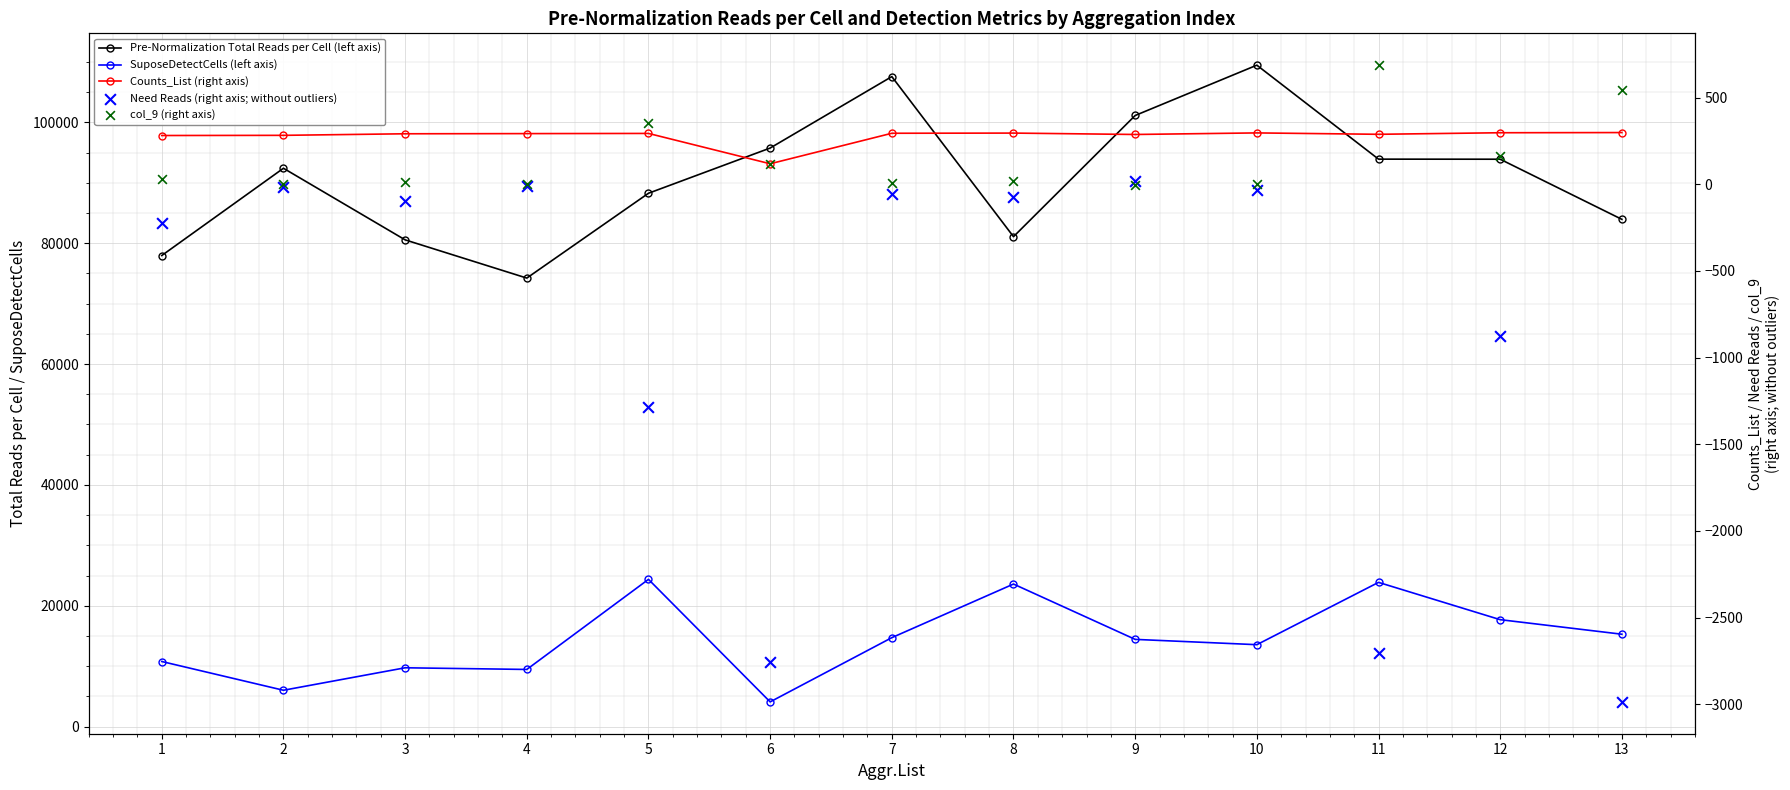

Which series has the widest spread of Y values?

Pre-Normalization Total Reads per Cell (left axis)